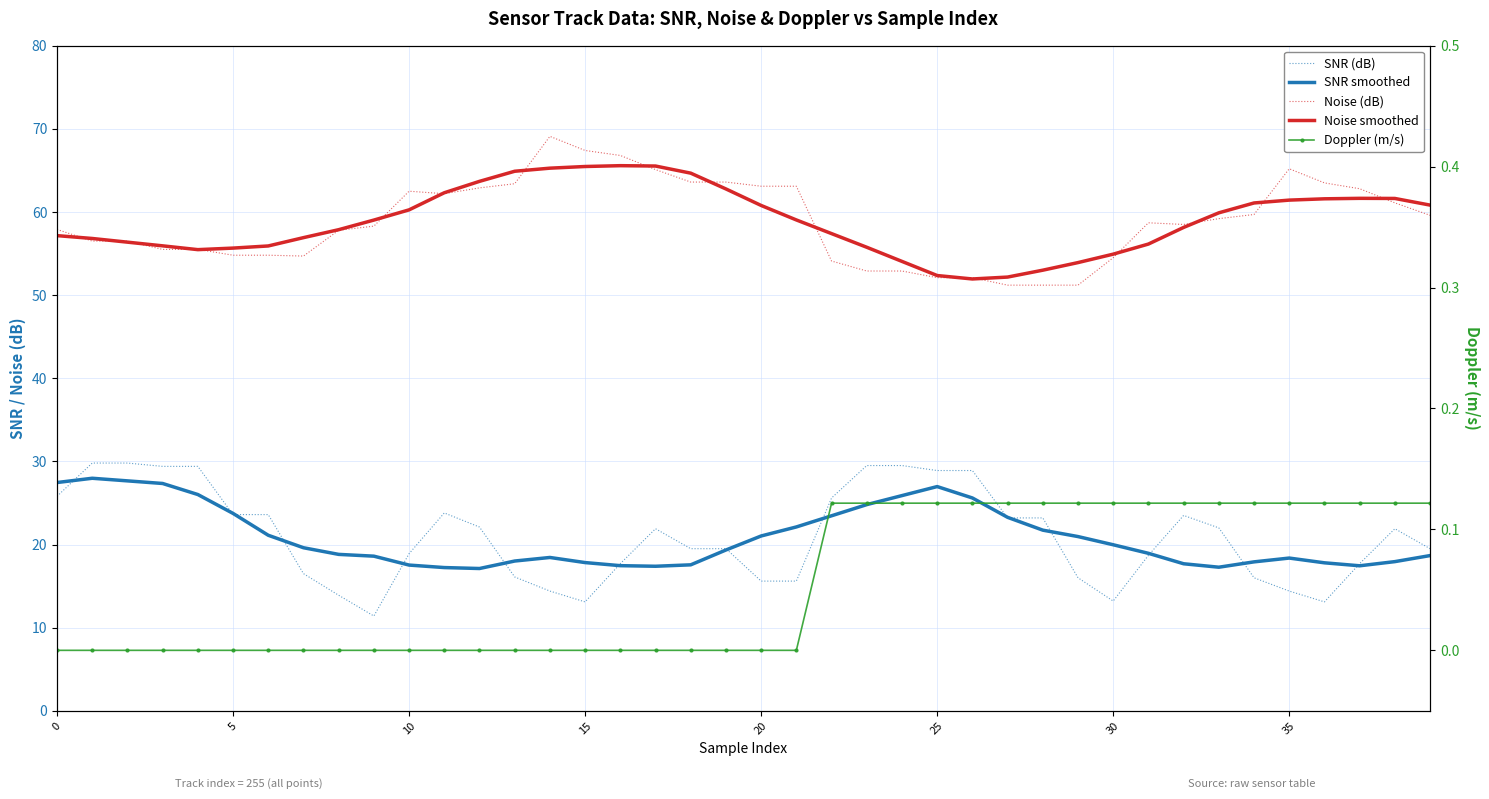

What is the difference between the maximum and minimum values in the SNR (dB) series?

18.4